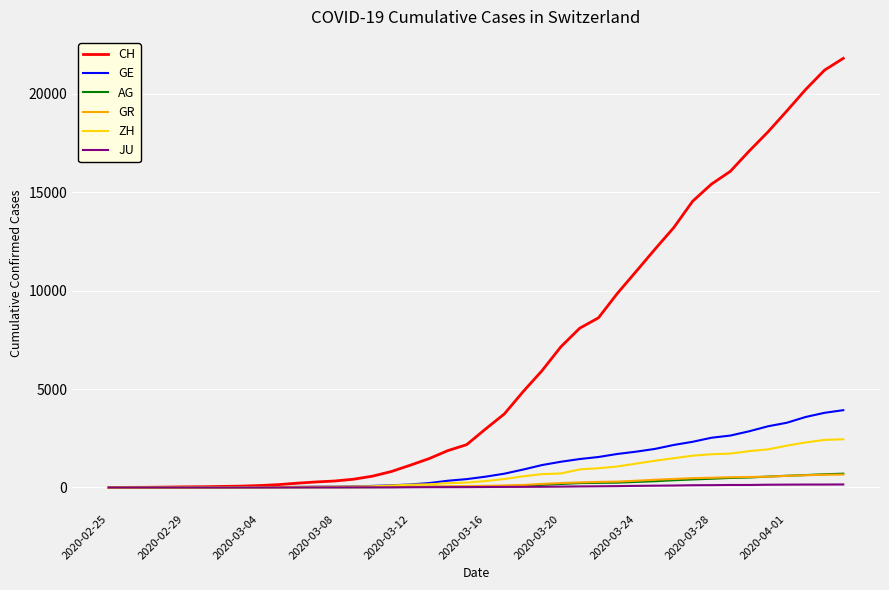

Which series has the largest total across all categories?

CH